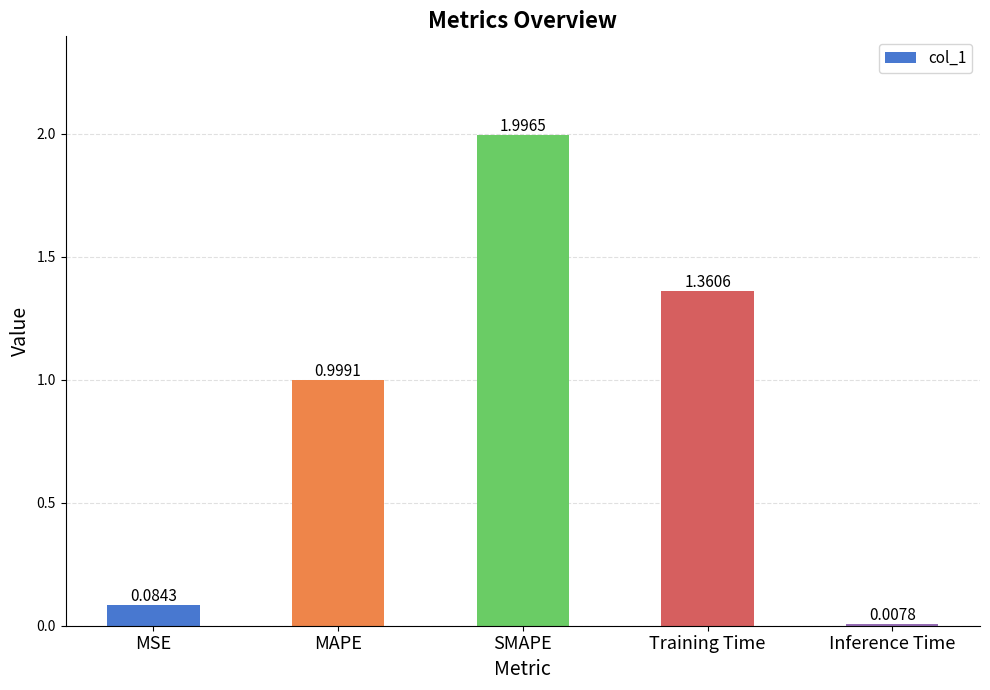

Approximately how many times larger is the value at Training Time compared to SMAPE?

0.7